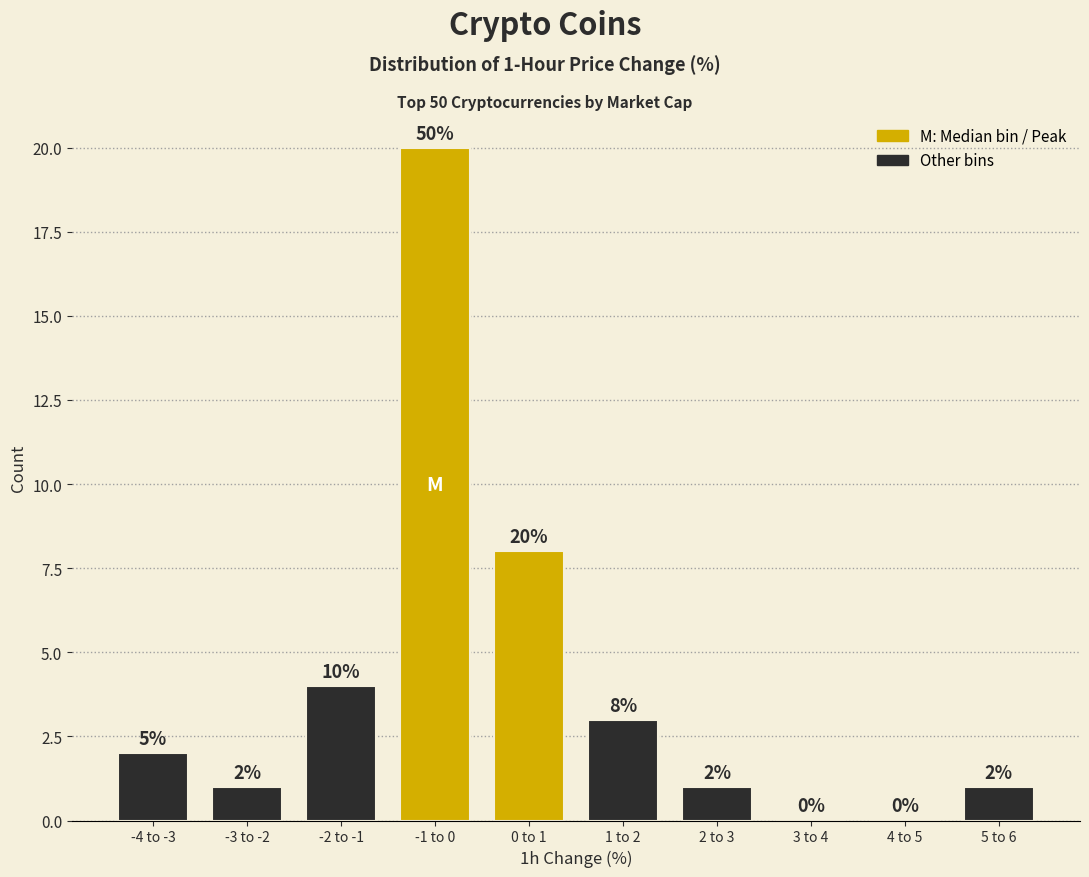

Reading right to left, extract all data points from this chart.

5 to 6=1	4 to 5=0	3 to 4=0	2 to 3=1	1 to 2=3	0 to 1=8	-1 to 0=20	-2 to -1=4	-3 to -2=1	-4 to -3=2